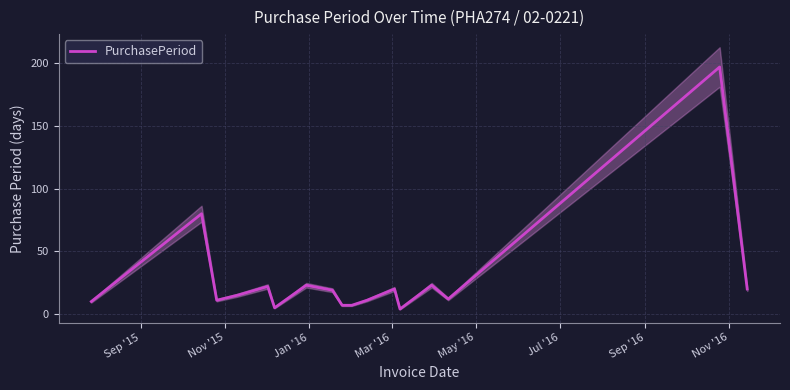

Is this an area chart (filled region under the line)?

No